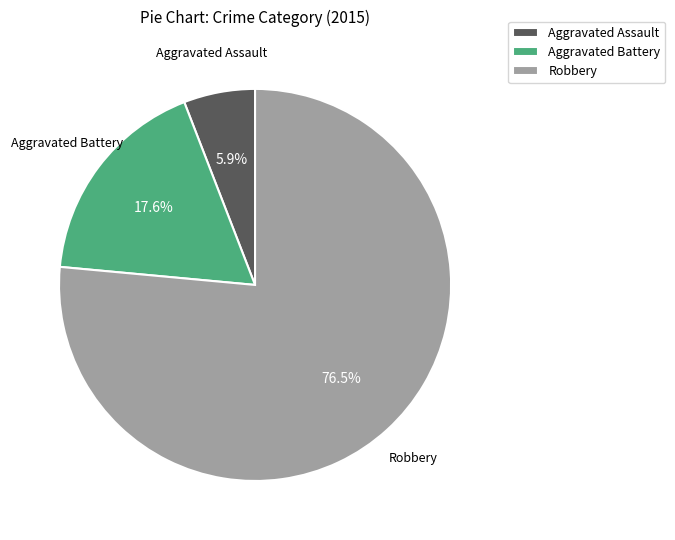

To the nearest percent, what portion does Aggravated Assault represent?

6%